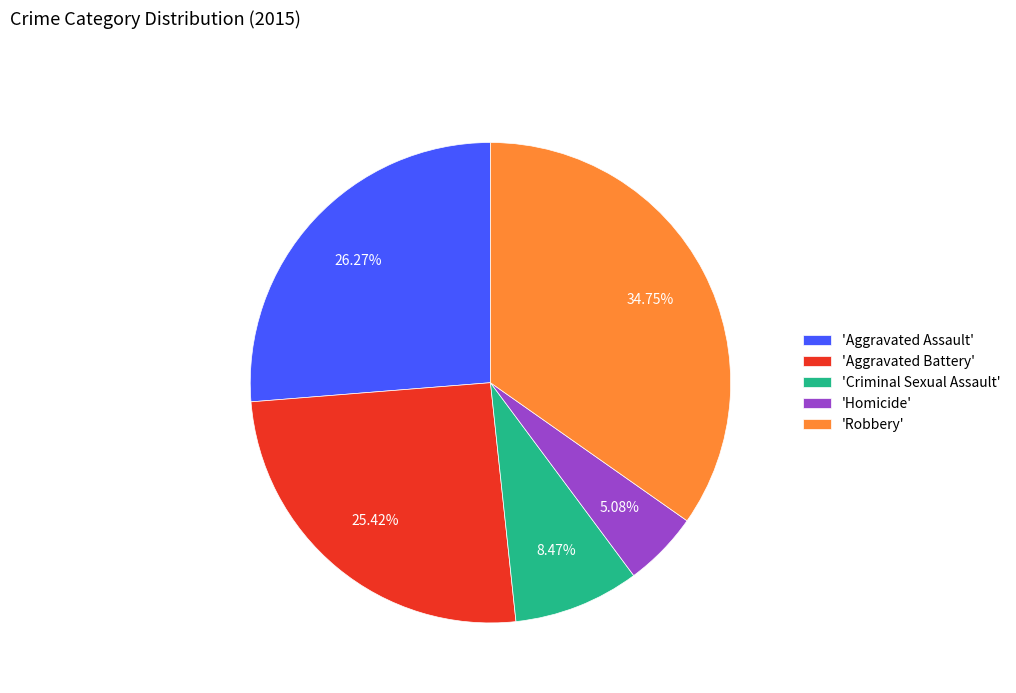

Rank the categories by value from highest to lowest.

'Robbery', 'Aggravated Assault', 'Aggravated Battery', 'Criminal Sexual Assault', 'Homicide'